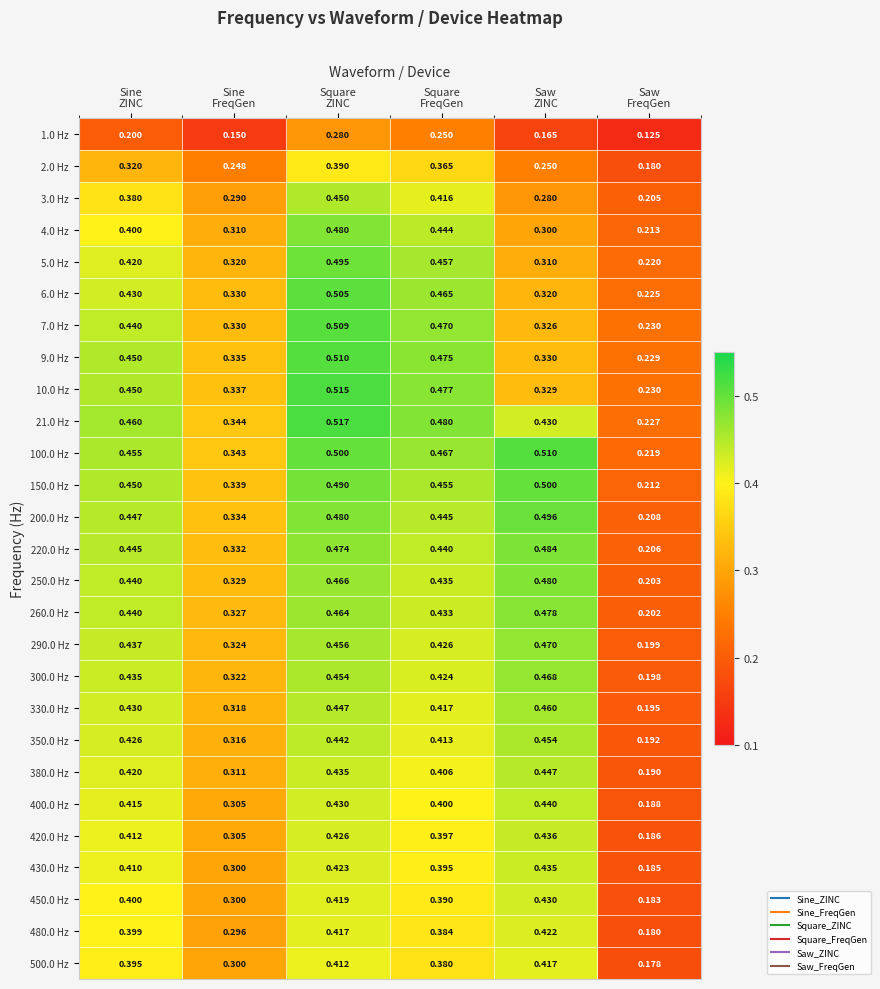

Which series has the largest total across all categories?

100.0 Hz